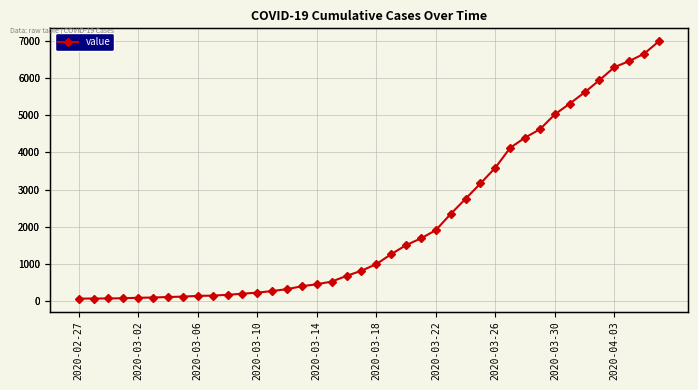

What is the change in value from 23 to 39?

+5309